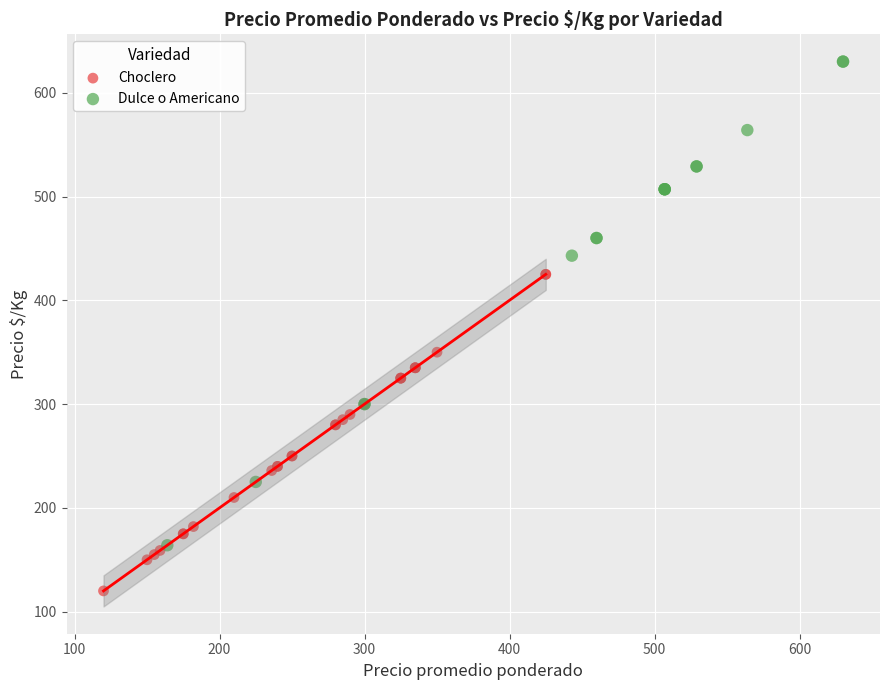

Which series reaches the maximum Y coordinate?

Dulce o Americano